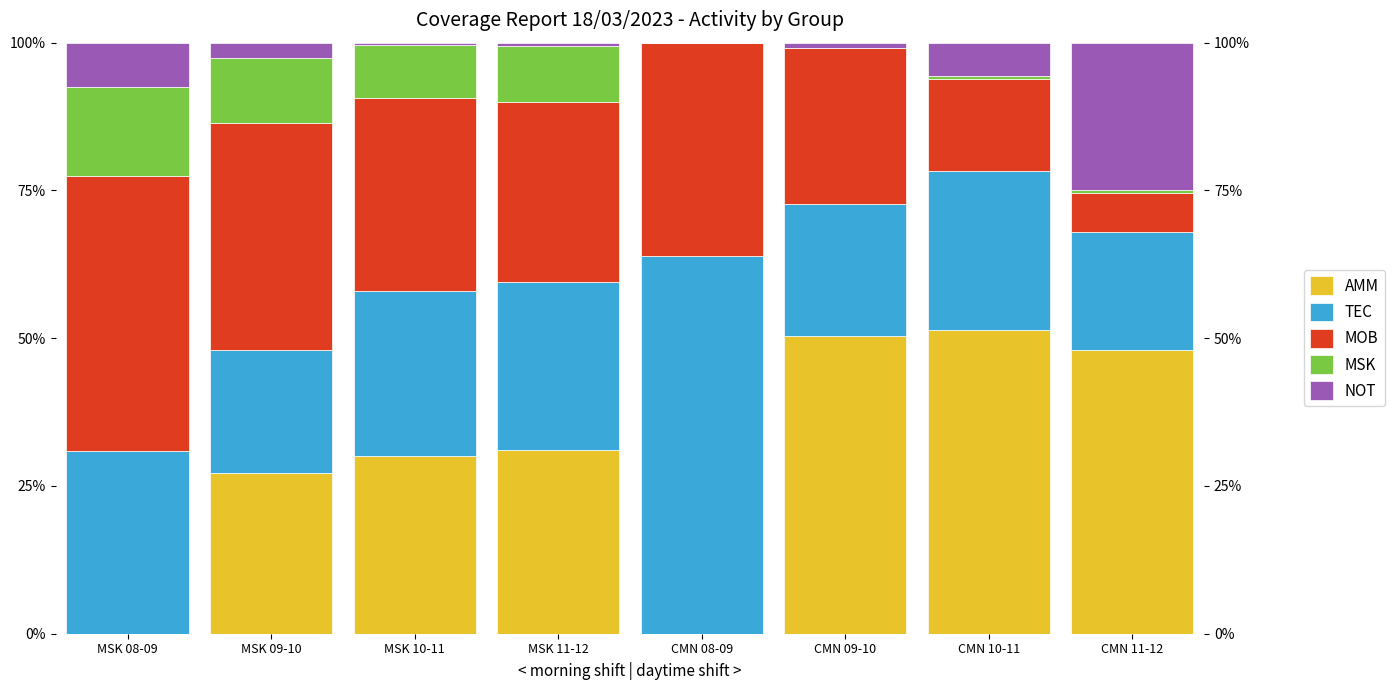

How many distinct data groups are displayed?

5